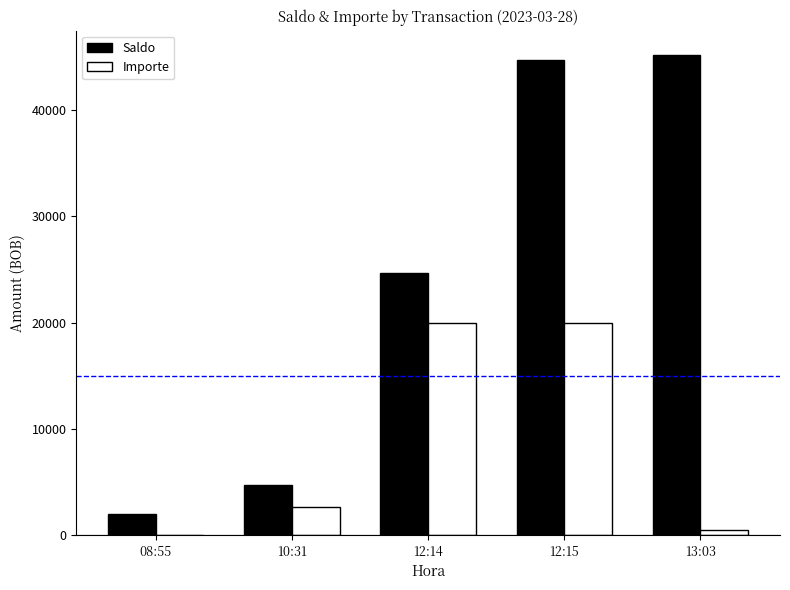

What is the average value of the Saldo series?

24260.3